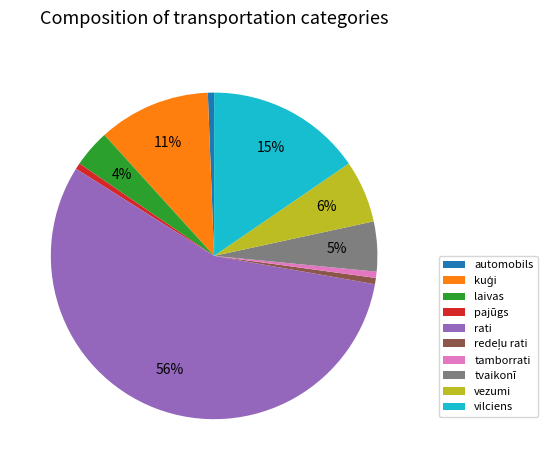

True or false: rati accounts for 66% of the total.

False